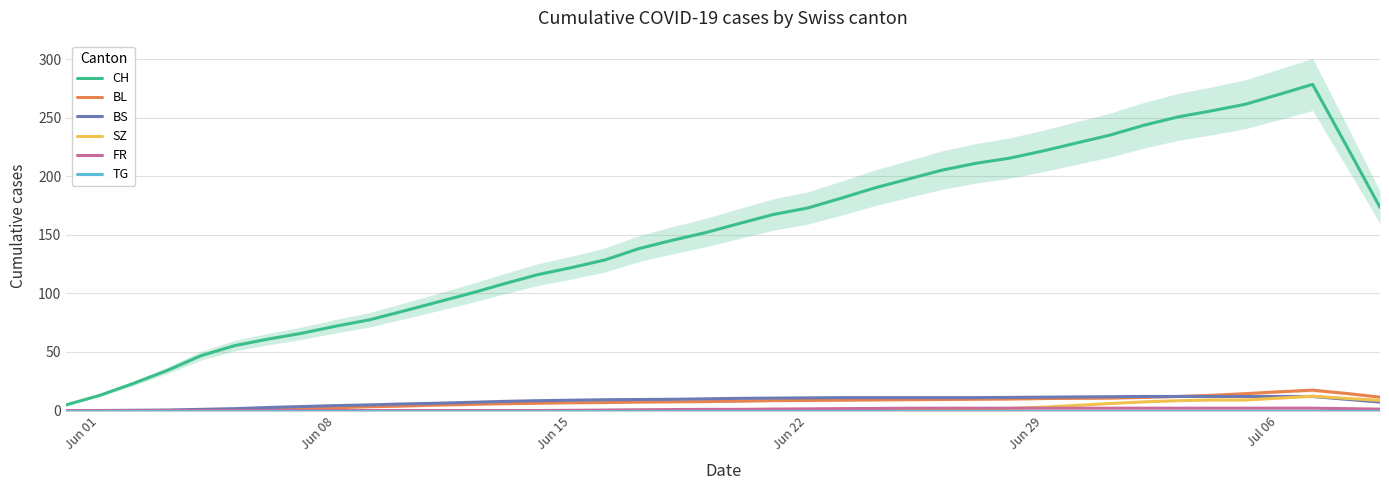

What are all the series names shown in the legend?

CH, BL, BS, SZ, FR, TG